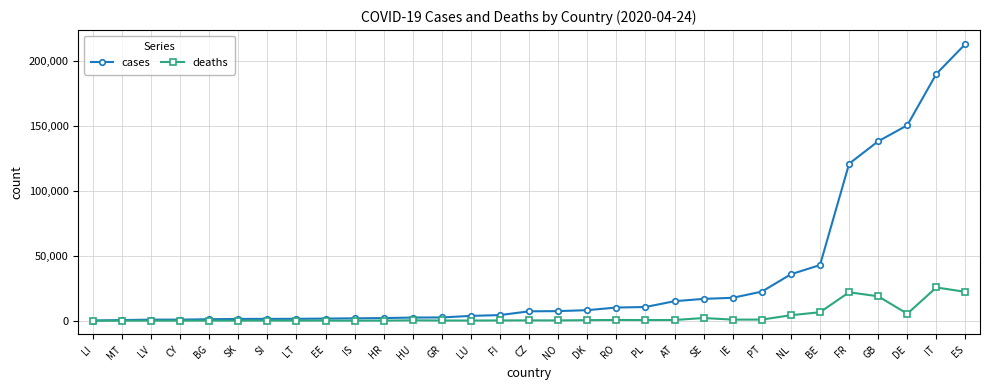

Read the cases value at BE.

42797